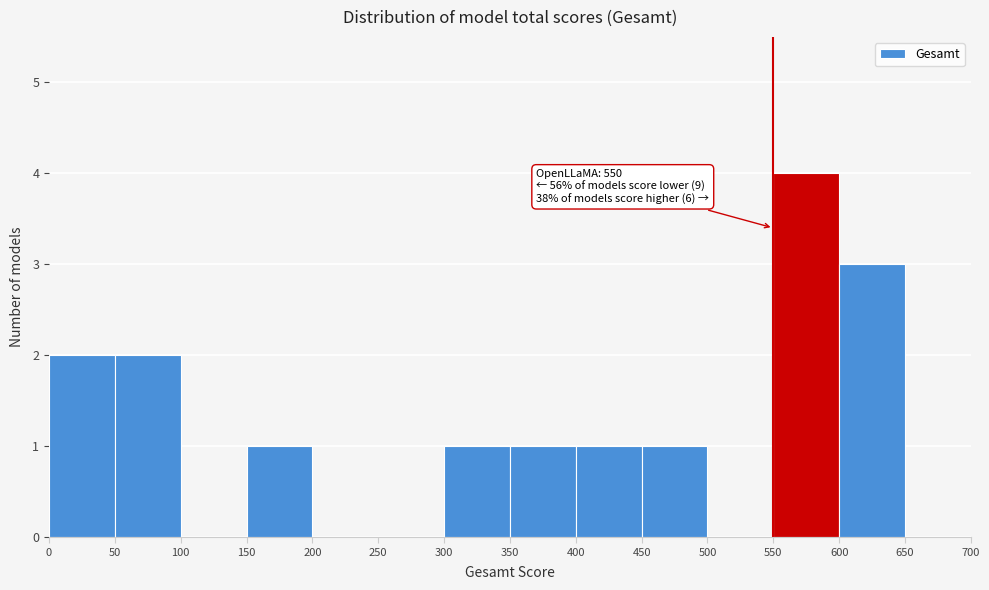

Over which range of the x-axis is the bar tallest?

550 to 600